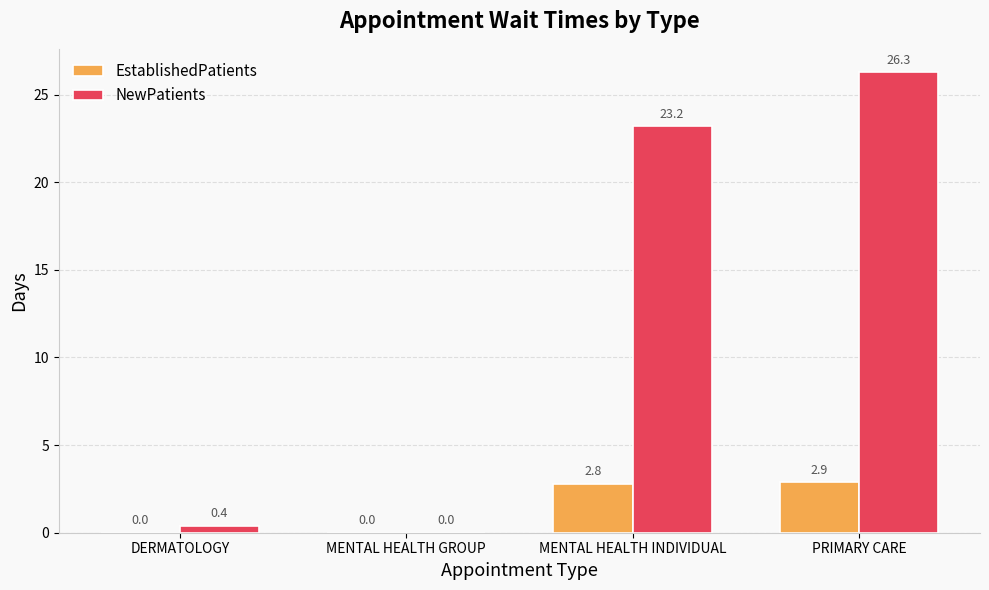

Which category has the highest value in the NewPatients series?

PRIMARY CARE